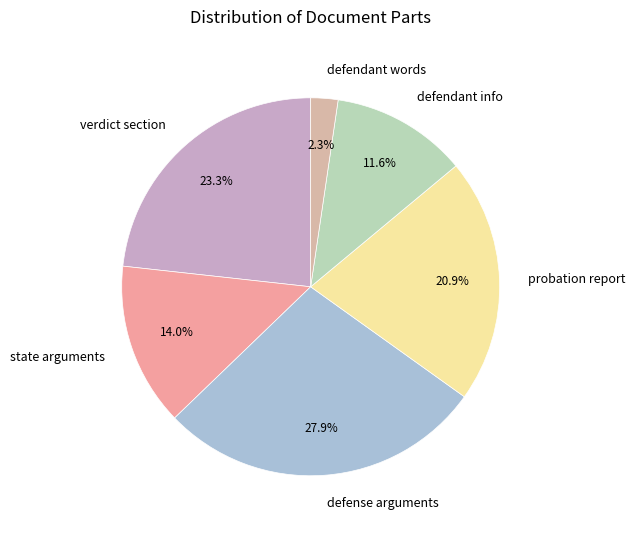

What is the ratio of the value at defendant info to the value at defendant words?

5.0